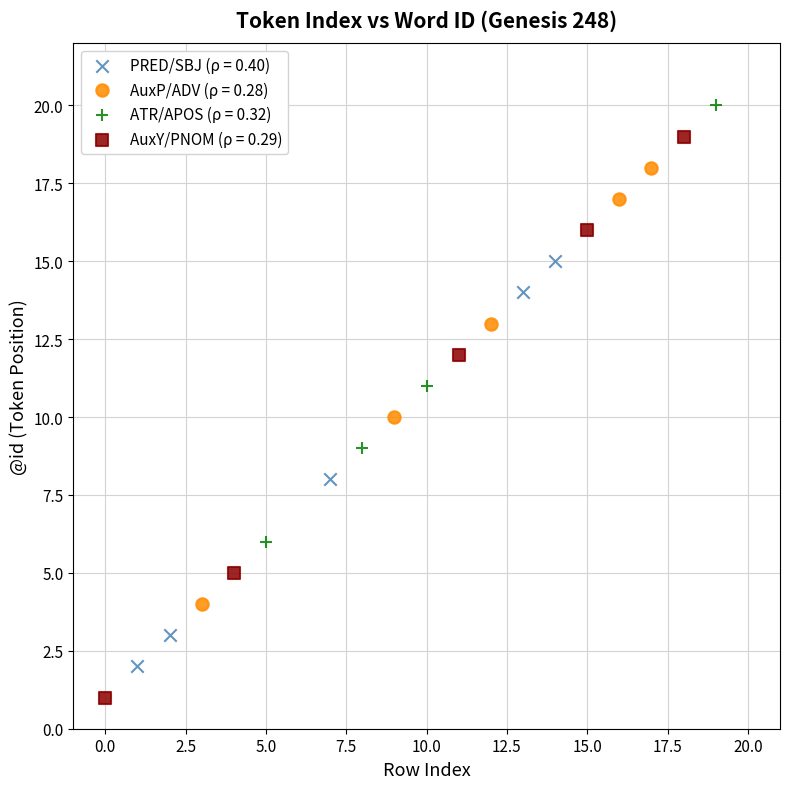

Which series has the widest spread of Y values?

AuxY/PNOM (ρ = 0.29)